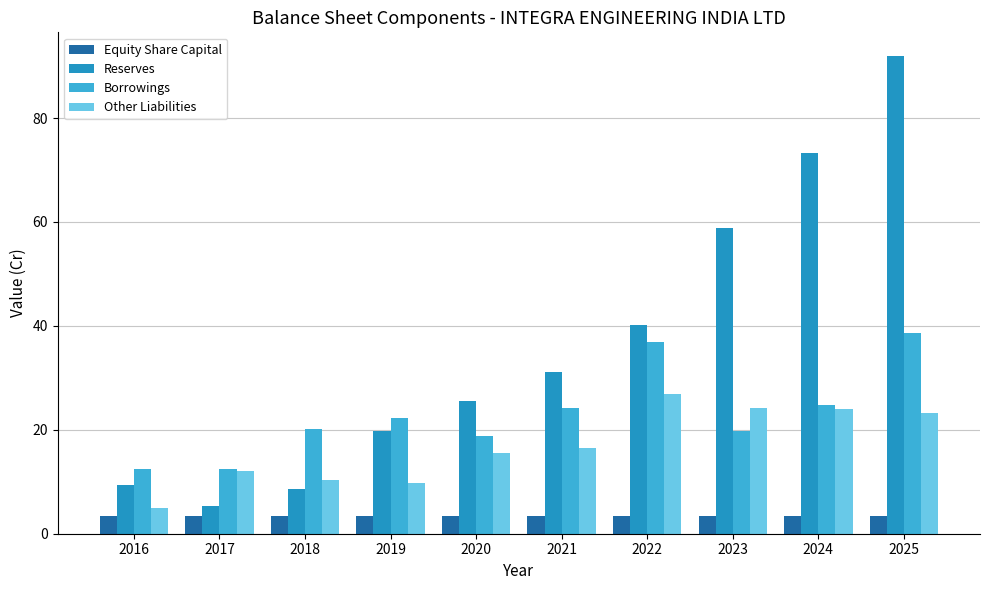

What is the average value of the Other Liabilities series?

16.7